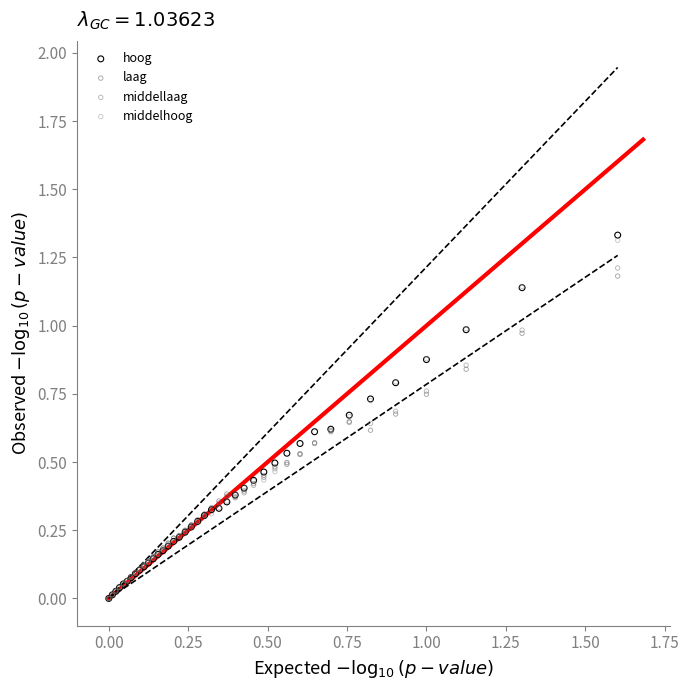

Which series has the widest spread of Y values?

hoog